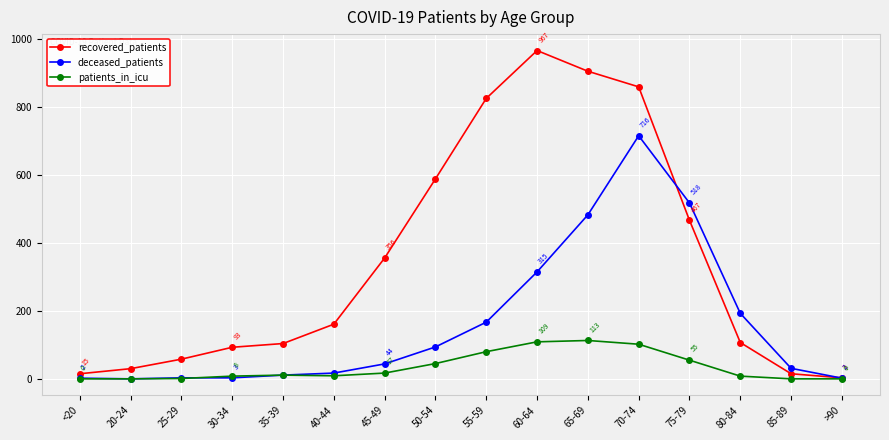

True or false: deceased_patients has a value of 773 at 75-79.

False